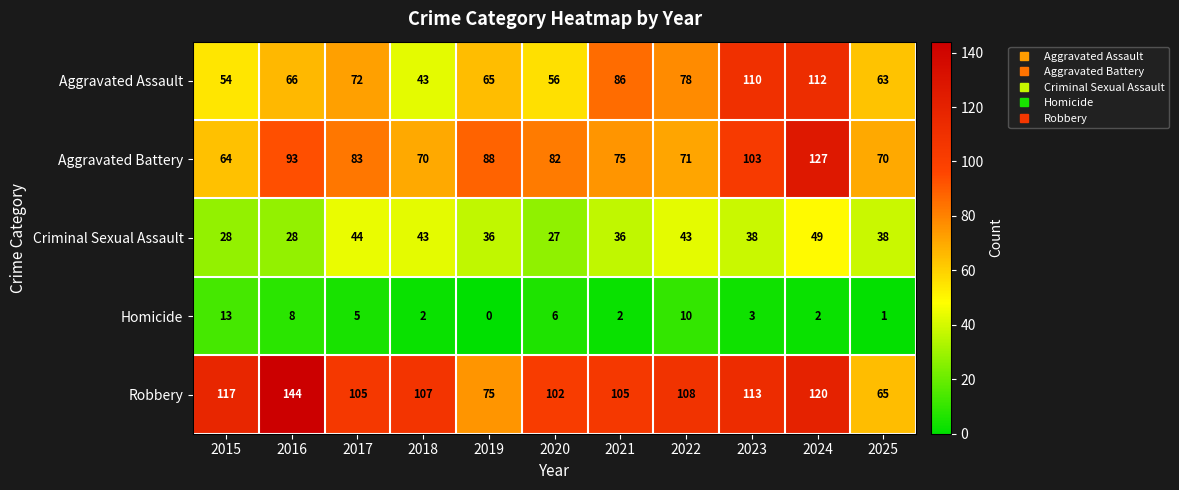

True or false: Homicide has a value of 0 at 2025.

False